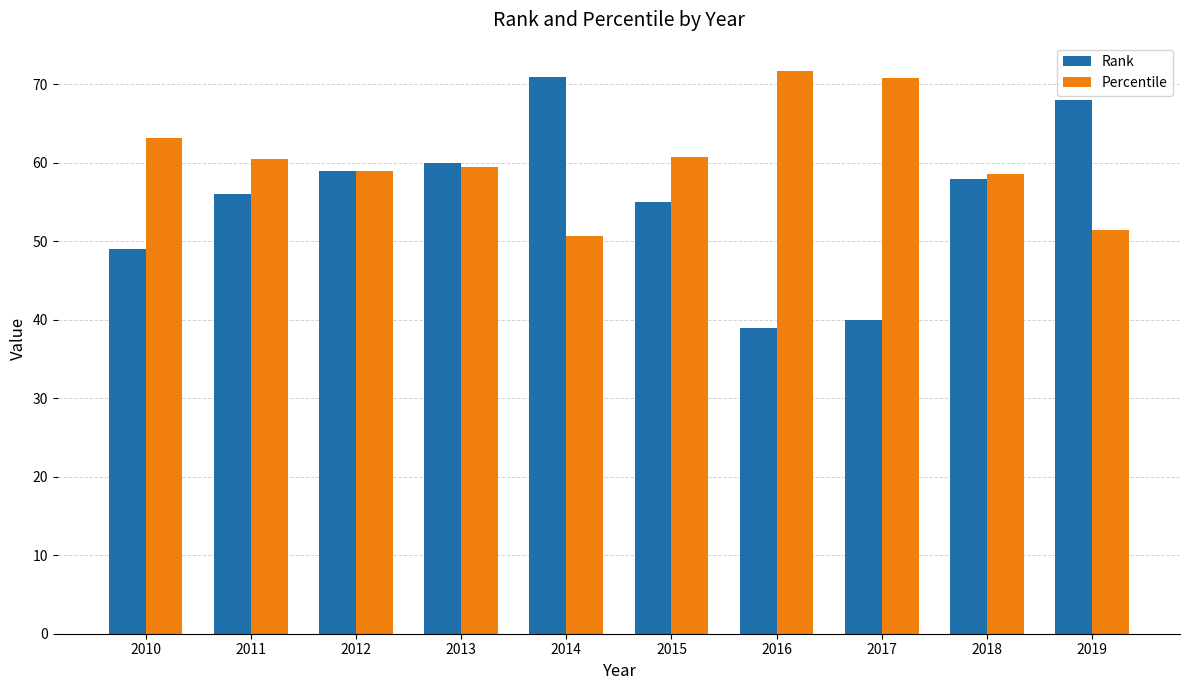

What is the value of the Rank bar at the 6th from the left?

55.0